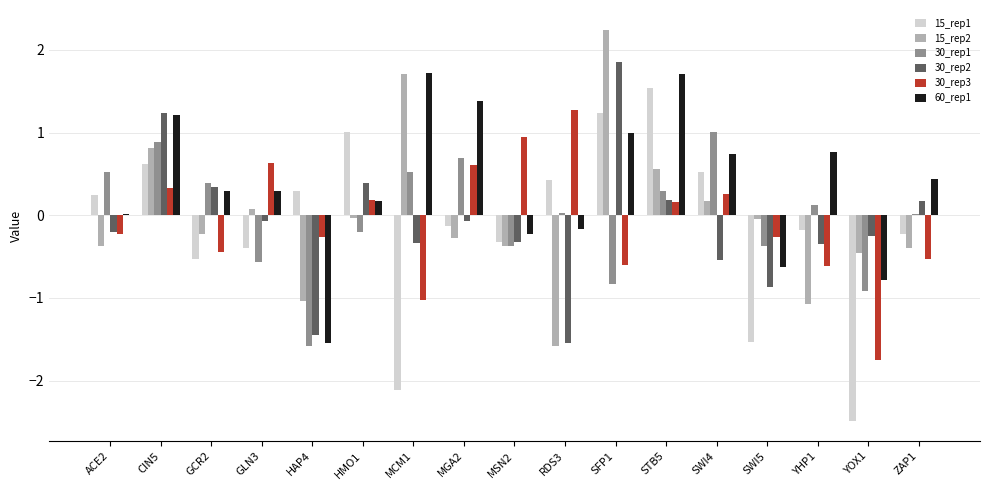

How many values in 15_rep2 are above zero?

6